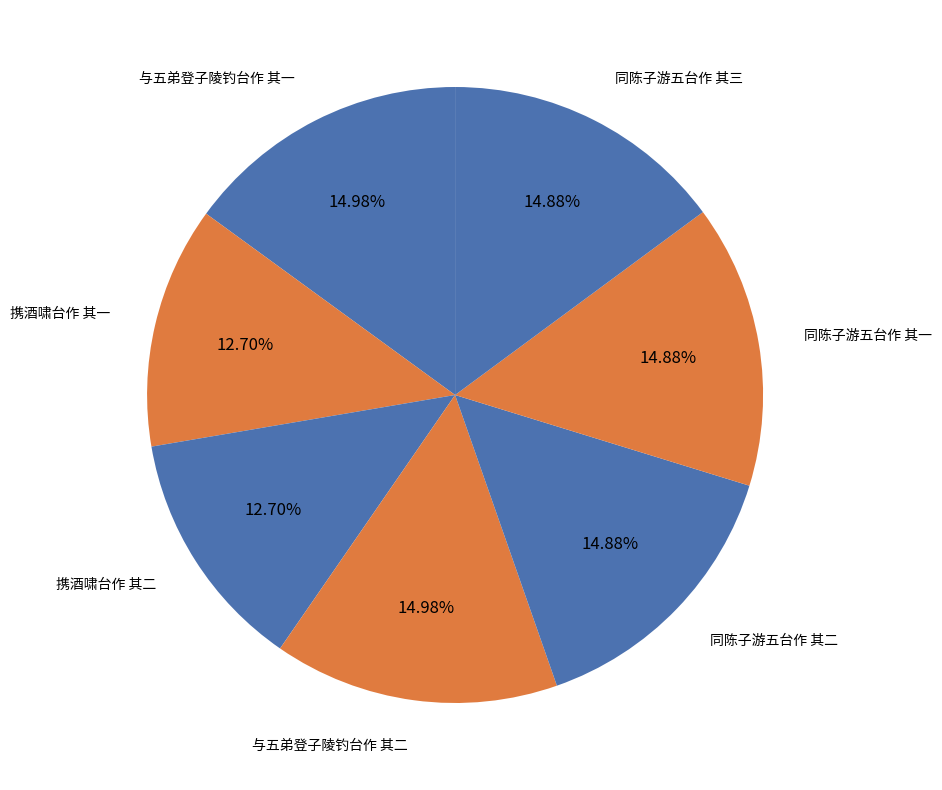

To the nearest percent, what is the difference between the largest and smallest slice percentages?

2%